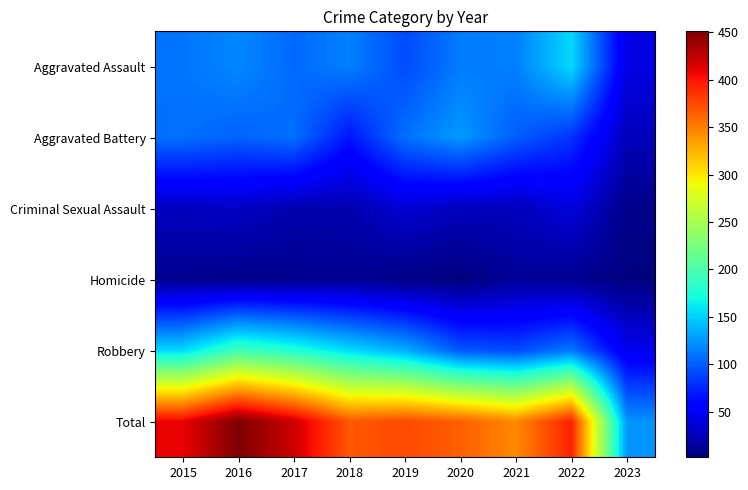

What is the greatest value displayed?

451